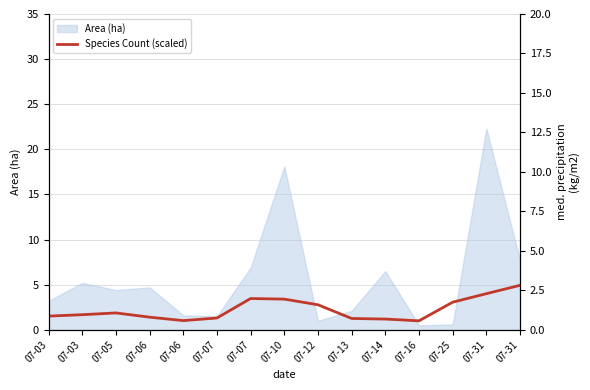

The value at 07-07 is 0.5. True or false?

False